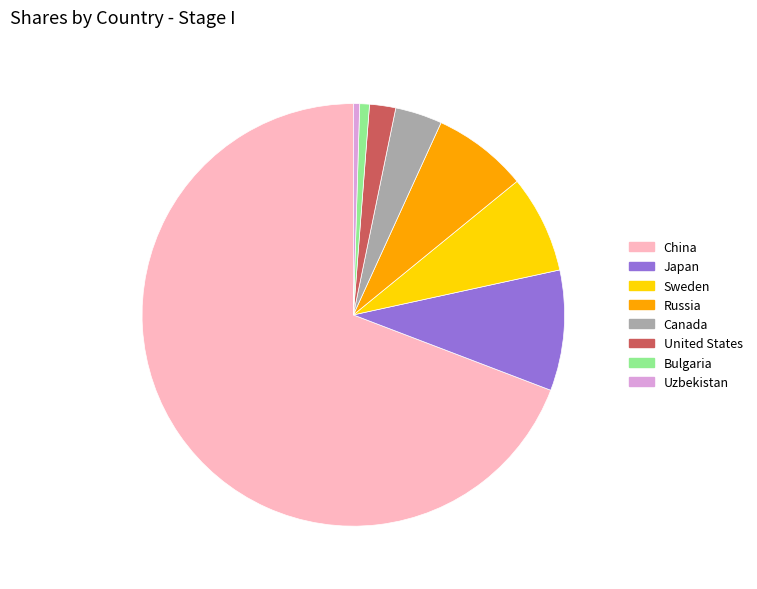

Which slice represents more than half of the pie?

China